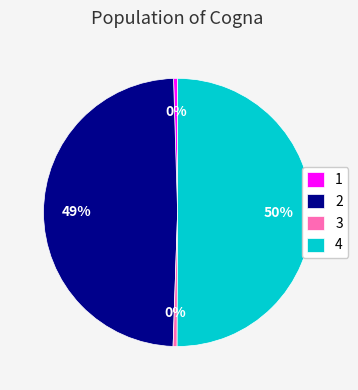

To the nearest percent, what is the combined percentage of 1 and 4?

51%